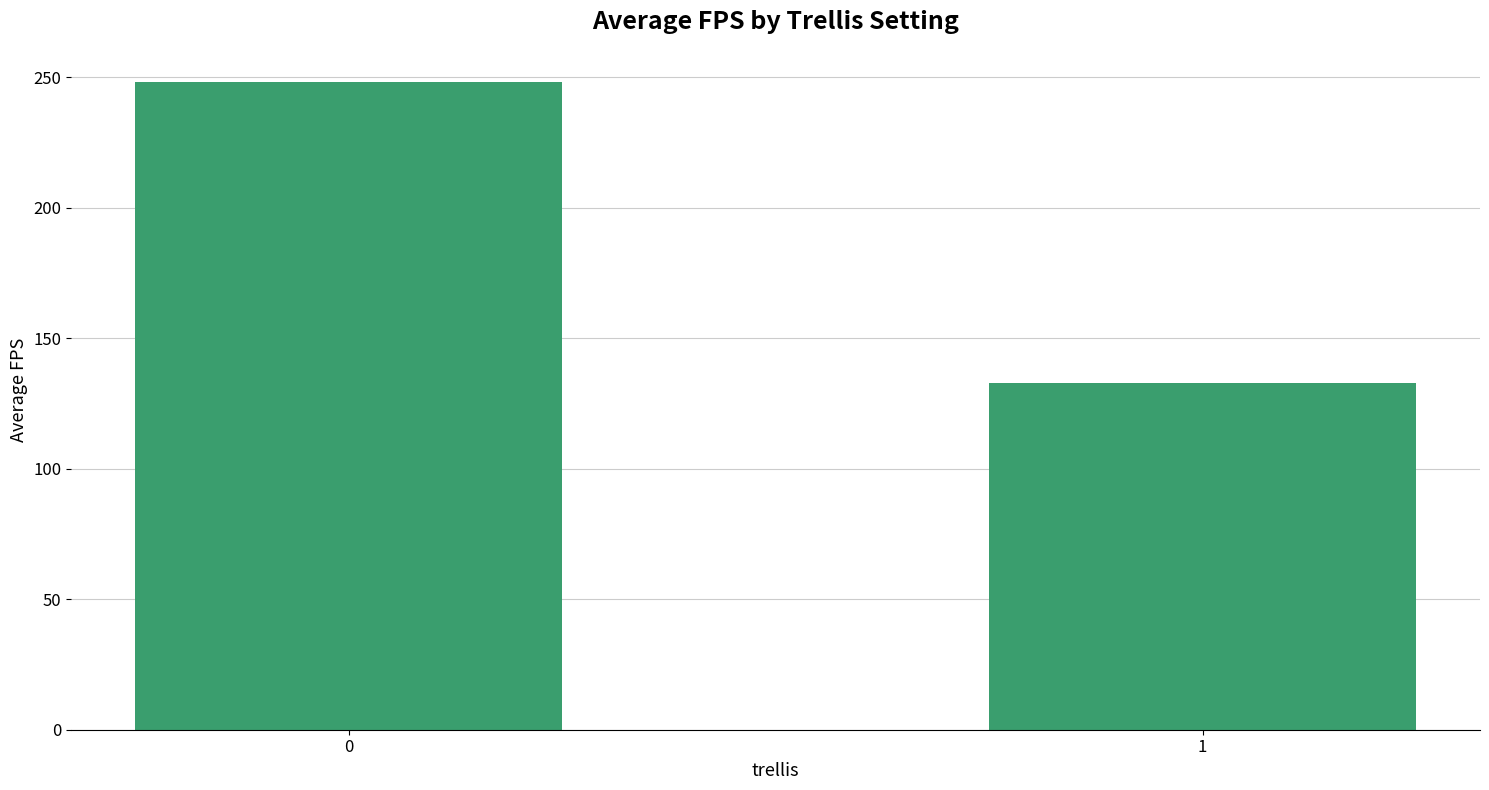

List the labels in order of value, largest first.

0, 1